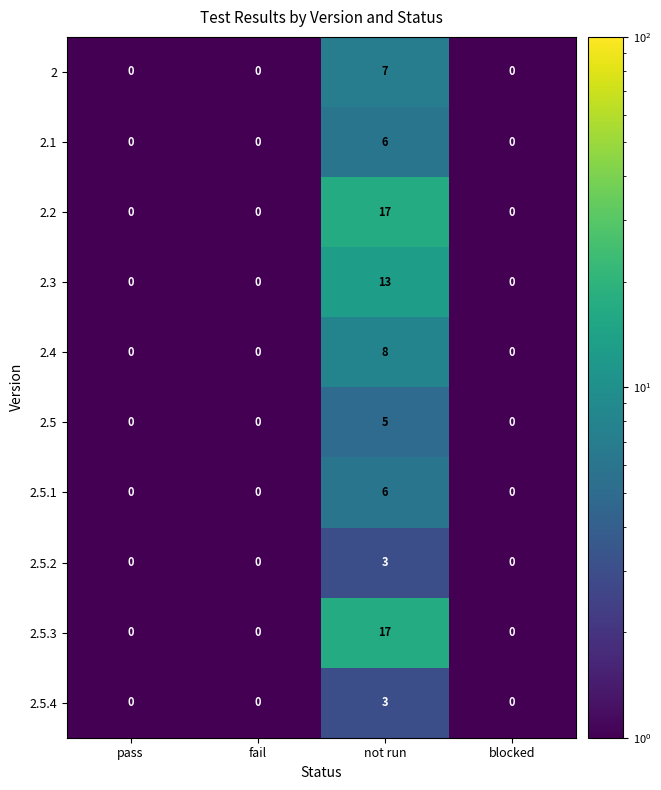

What is the total value across all series at not run?

85